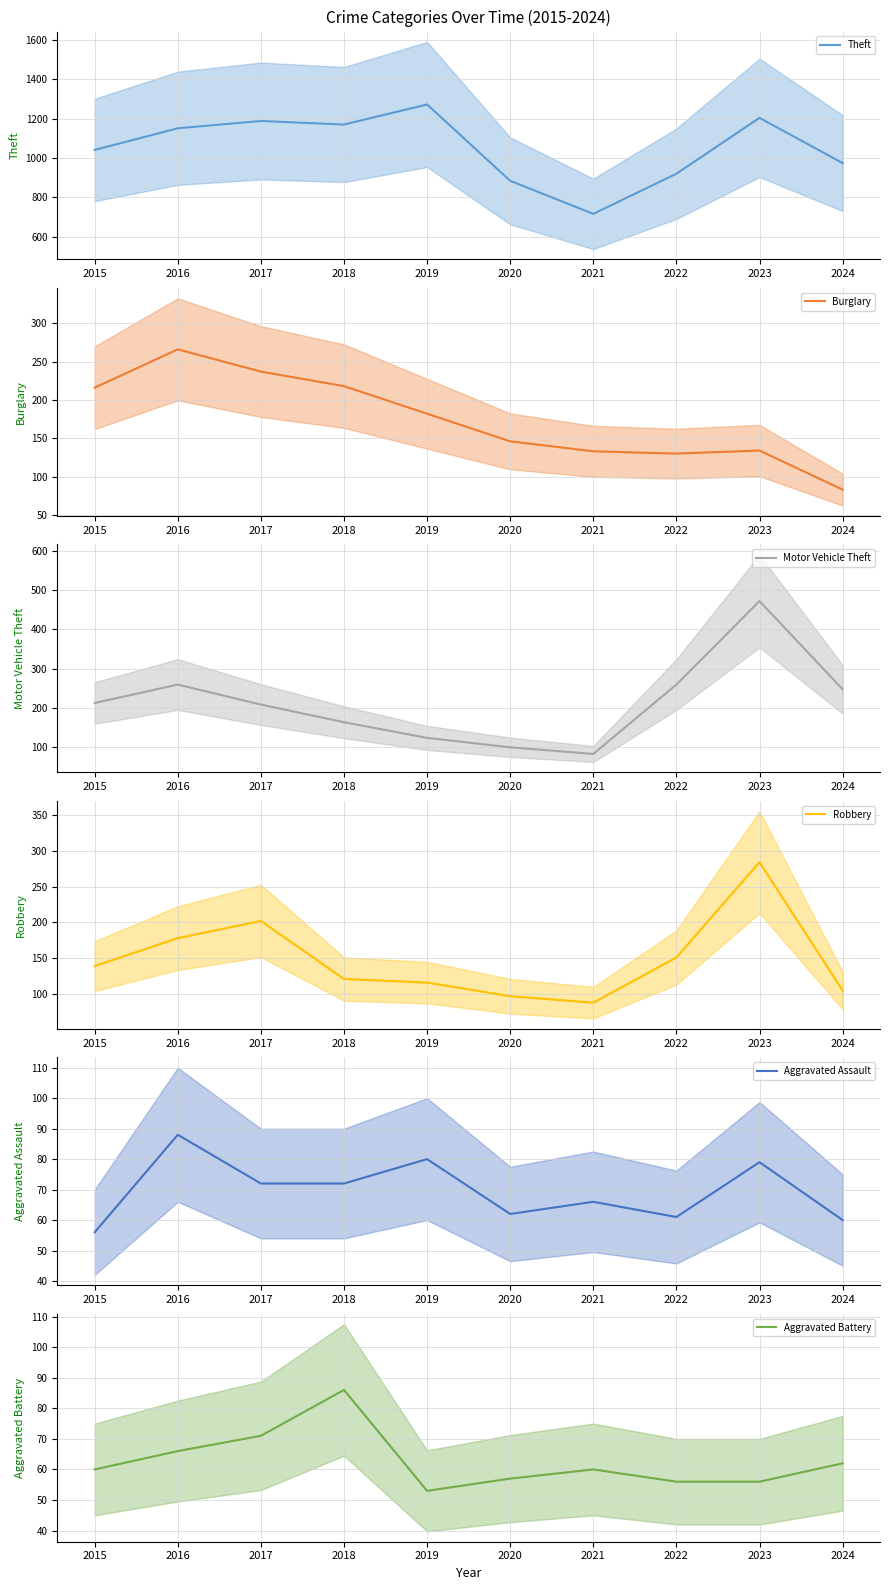

How many distinct data groups are displayed?

6